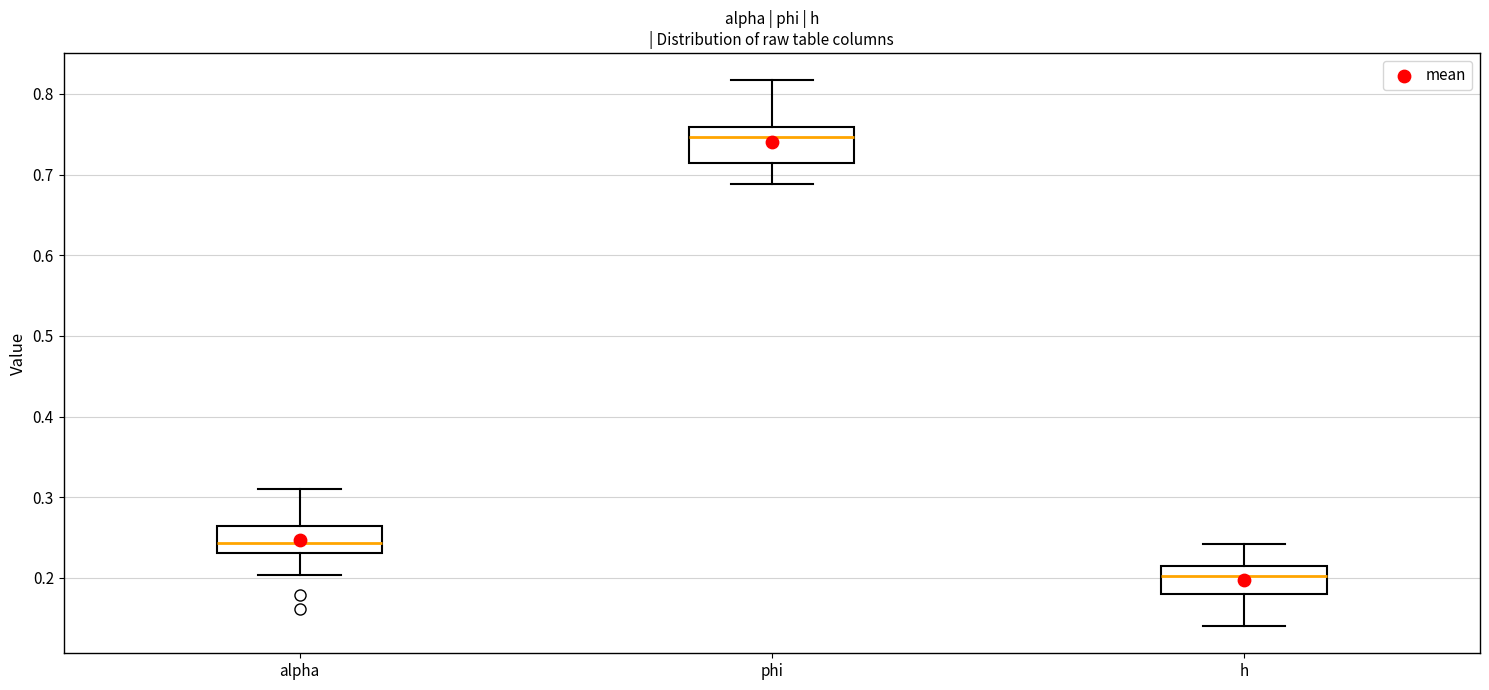

Which box has the lowest median line?

h